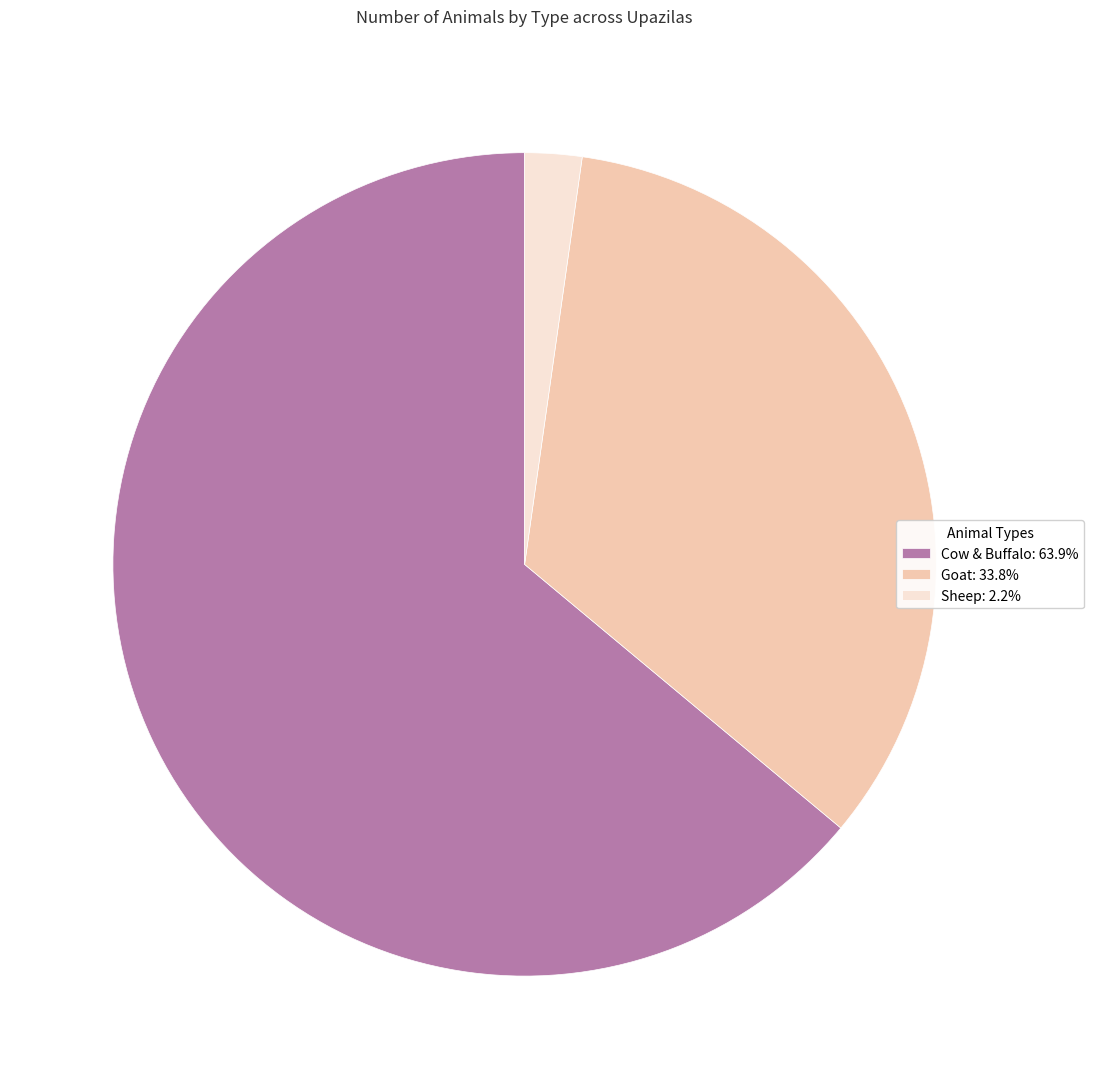

What is the ratio of the value at Cow & Buffalo: 63.9% to the value at Goat: 33.8%?

1.9